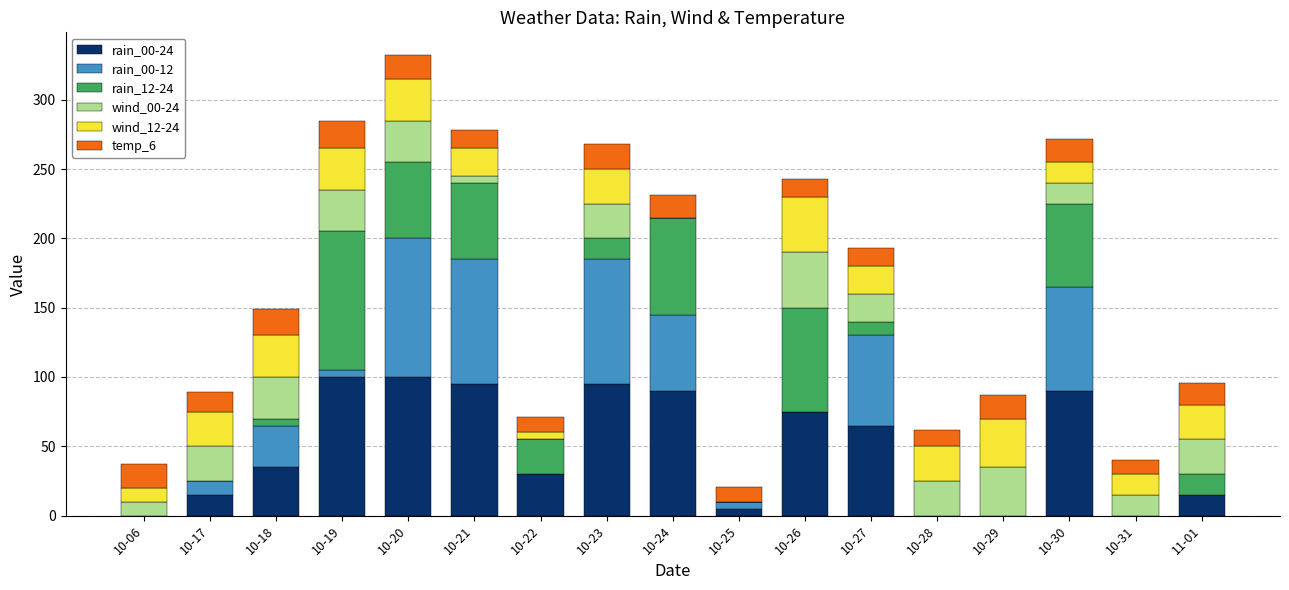

At which category is the sum across all series the highest?

10-20